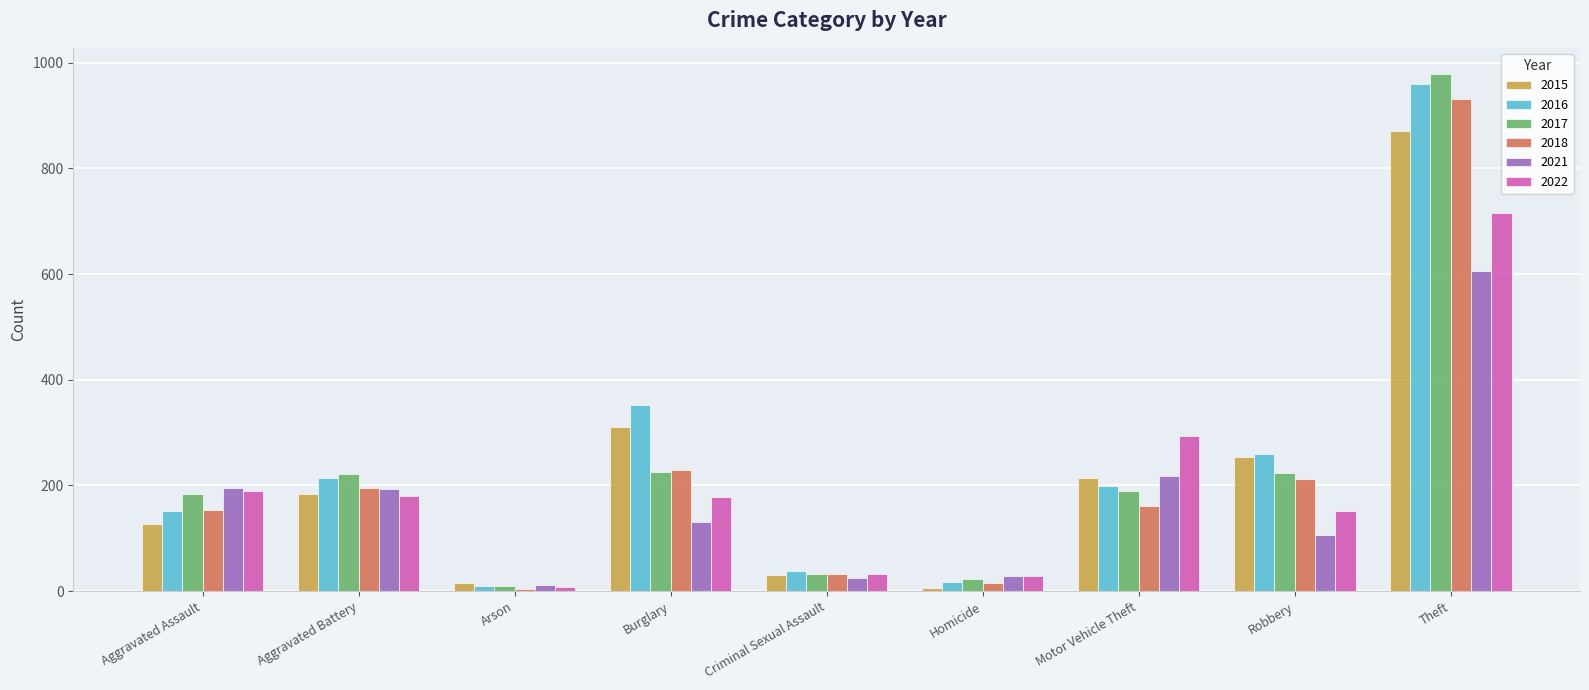

Where does the 2022 series first go above 179?

Aggravated Assault